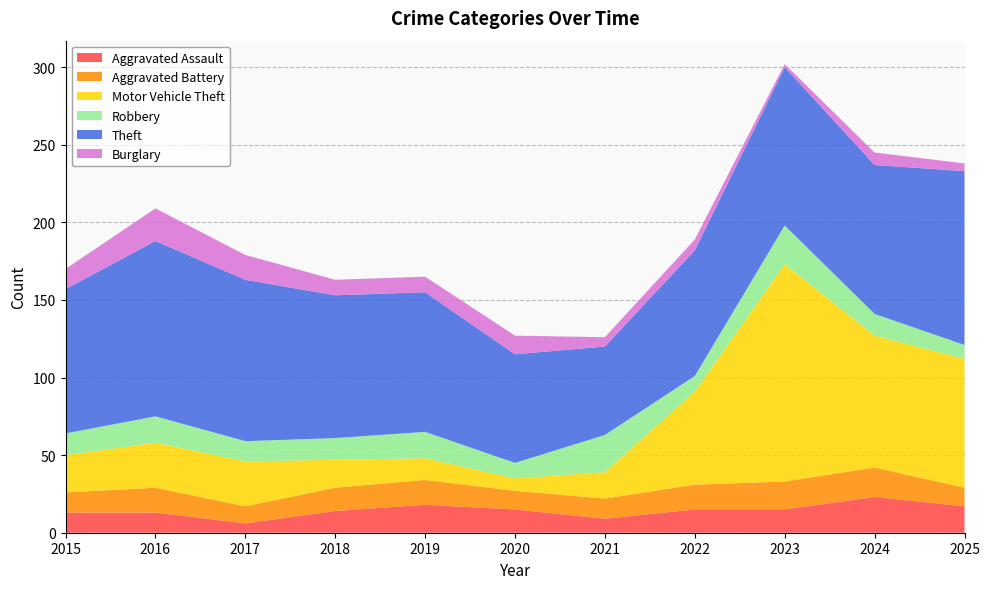

Reading right to left, transcribe all the data shown in this chart.

Aggravated Assault: 17	23	15	15	9	15	18	14	6	13	13
Aggravated Battery: 12	19	18	16	13	12	16	15	11	16	13
Motor Vehicle Theft: 83	85	140	60	17	8	14	18	29	29	24
Robbery: 9	14	25	10	24	10	17	14	13	17	14
Theft: 112	96	102	81	57	70	90	92	104	113	93
Burglary: 5	8	2	7	6	12	10	10	16	21	13